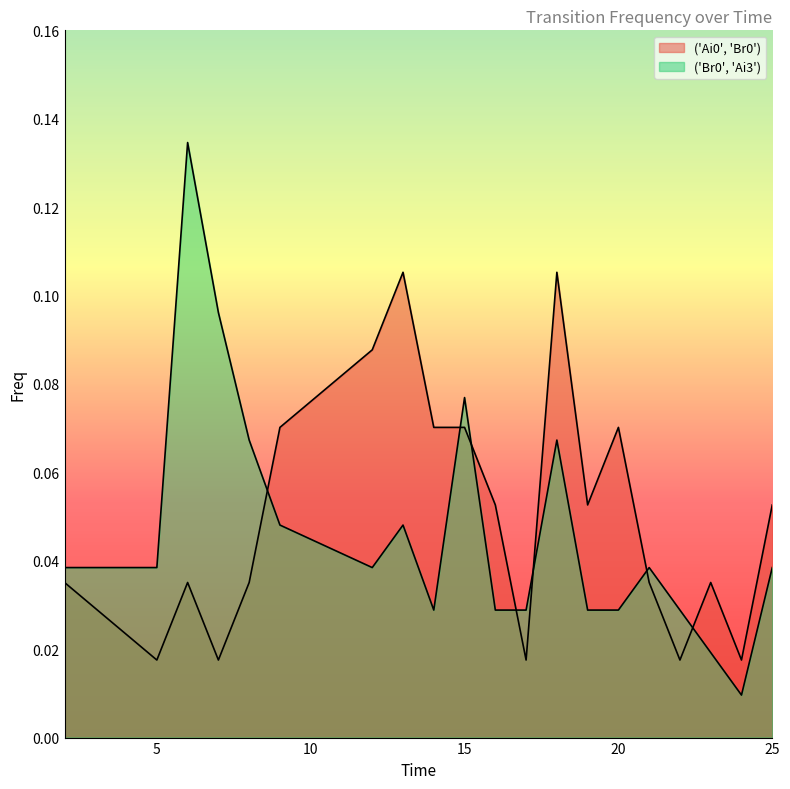

Reading right to left, transcribe all the data shown in this chart.

('Ai0', 'Br0'): 0.1	0.0	0.0	0.0	0.0	0.1	0.1	0.1	0.0	0.1	0.1	0.1	0.1	0.1	0.1	0.0	0.0	0.0	0.0	0.0
('Br0', 'Ai3'): 0.0	0.0	0.0	0.0	0.0	0.0	0.0	0.1	0.0	0.0	0.1	0.0	0.0	0.0	0.0	0.1	0.1	0.1	0.0	0.0